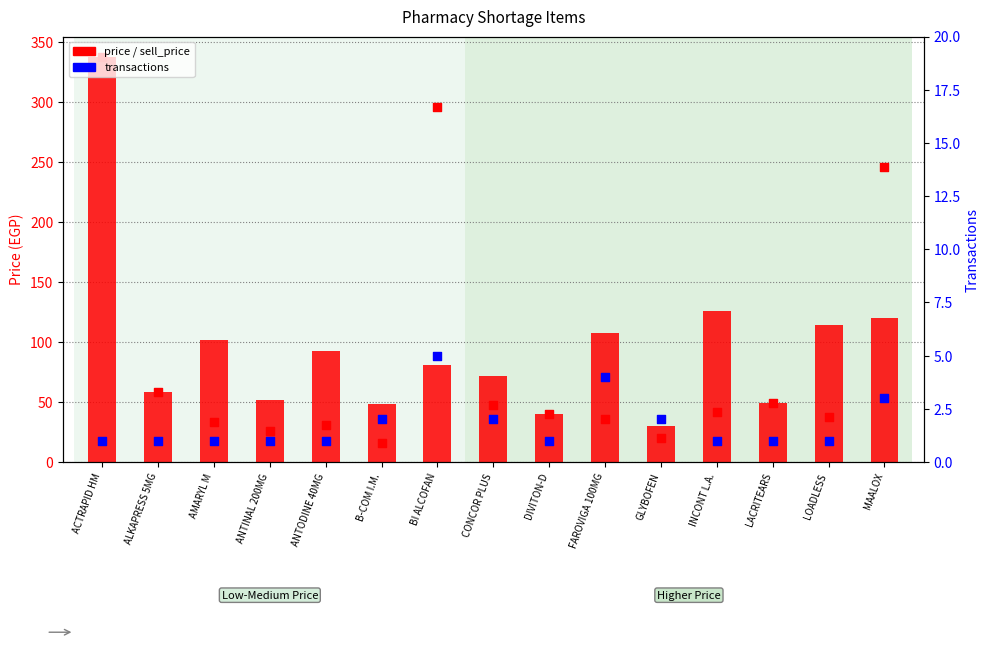

What are all the series names shown in the legend?

price, sell_price, transactions